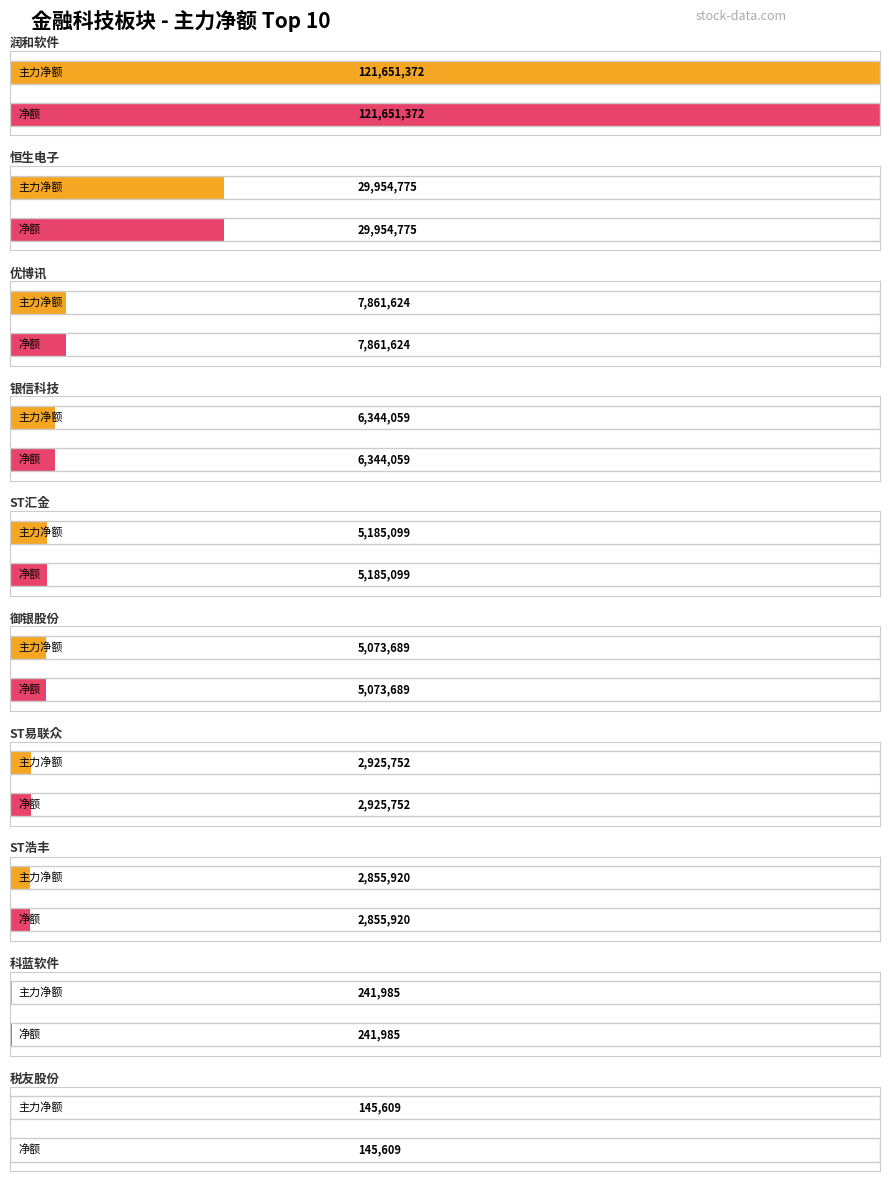

Which series has the largest range (max minus min)?

主力净额